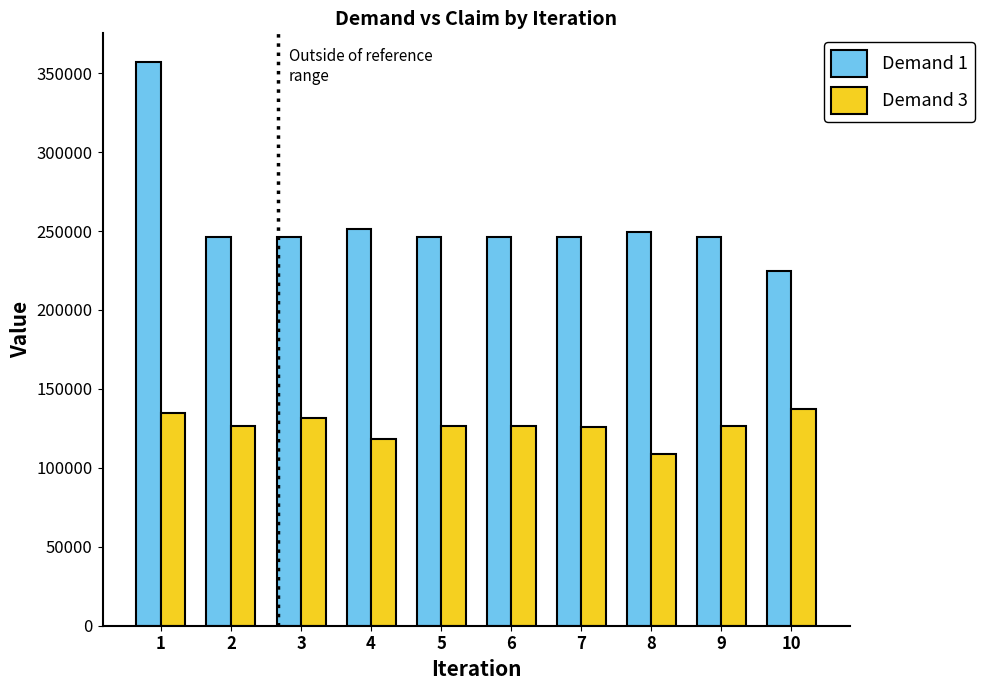

How many bars are there in each group?

2